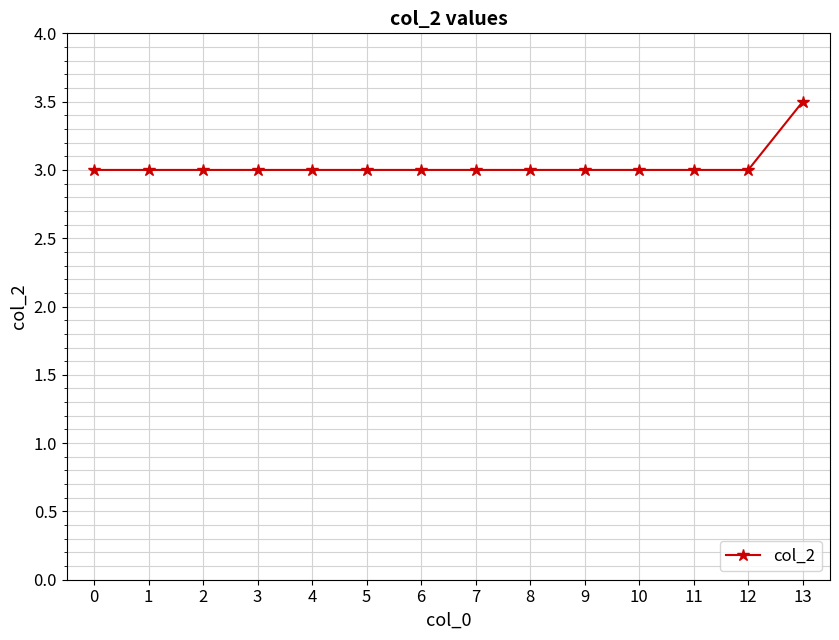

Reading left to right, what are all the values shown in this chart?

0=3.0	1=3.0	2=3.0	3=3.0	4=3.0	5=3.0	6=3.0	7=3.0	8=3.0	9=3.0	10=3.0	11=3.0	12=3.0	13=3.5